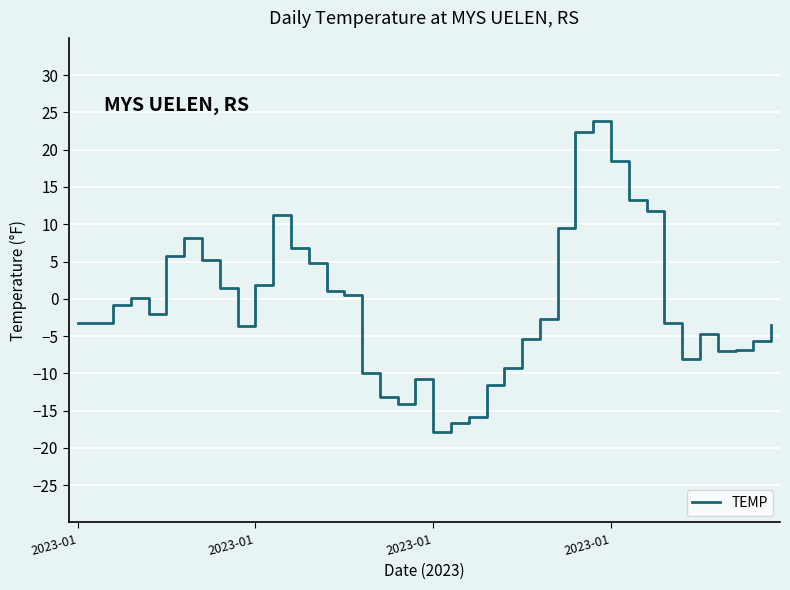

What is the greatest value displayed?

23.8